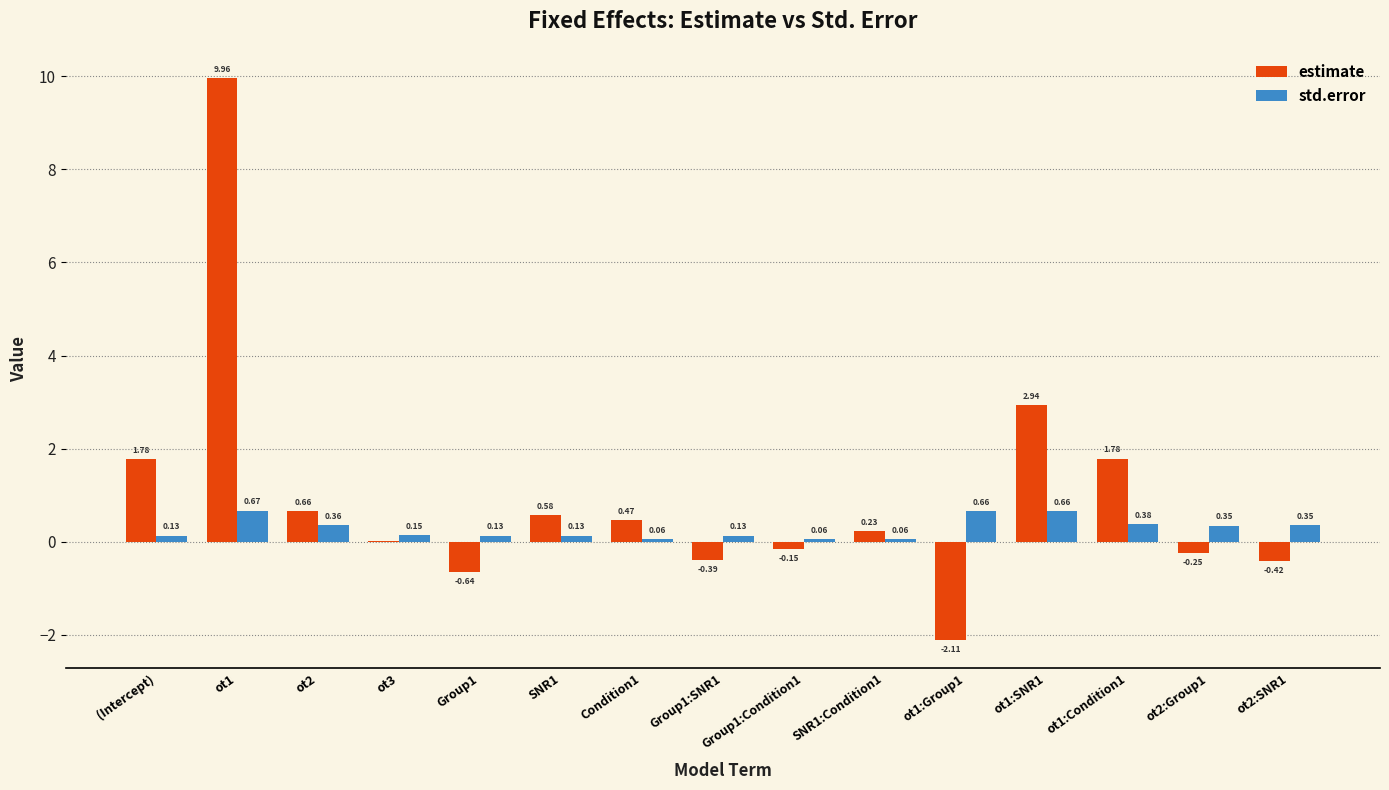

Does the chart contain stacked bars?

No